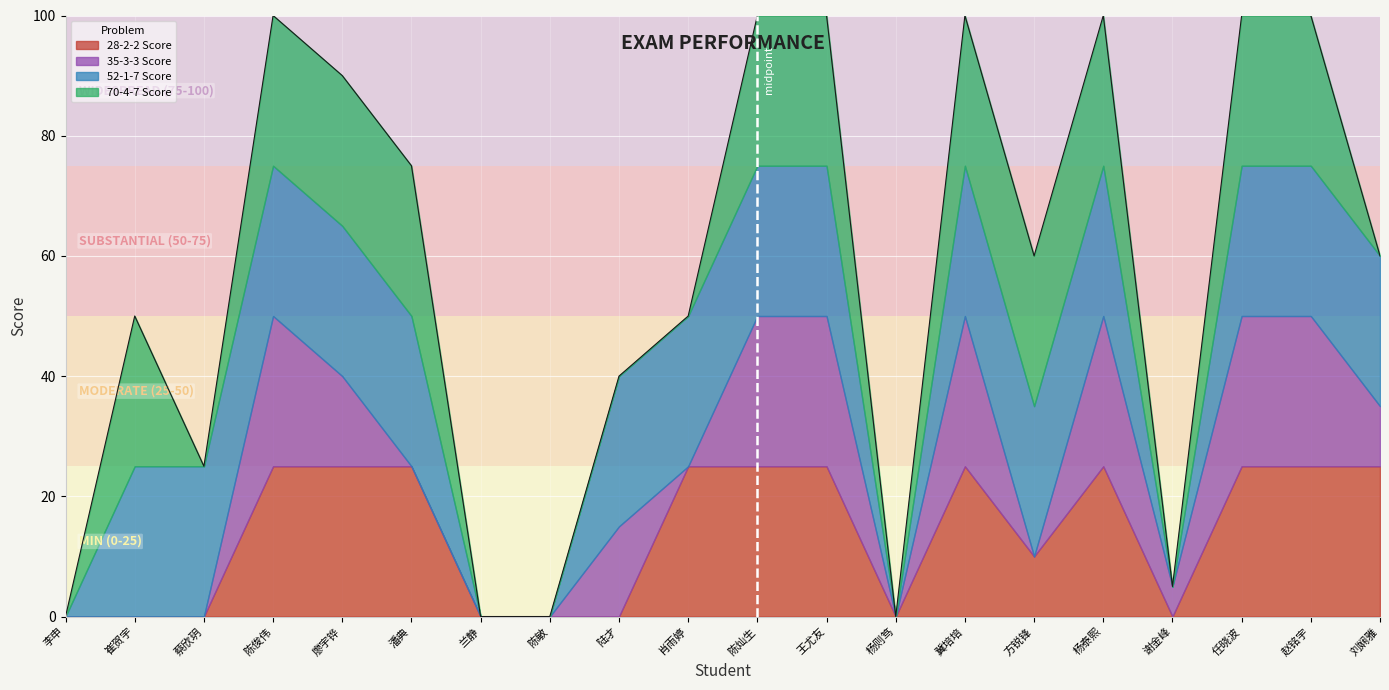

Is it true that 35-3-3 Score equals 0 at 陈敏?

True